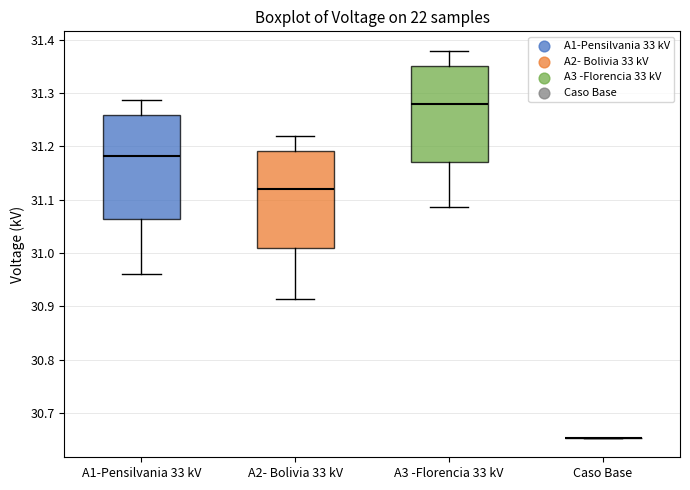

Which box is the tallest, from its lower edge to its upper edge?

A1-Pensilvania 33 kV